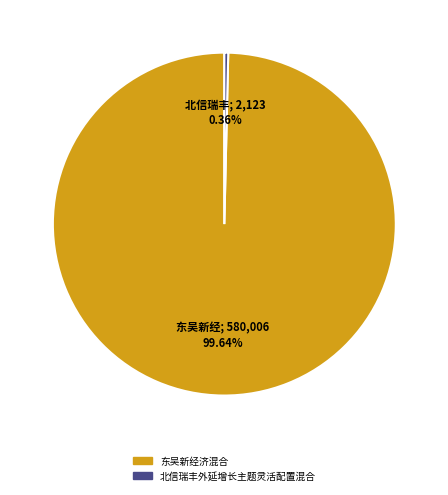

What is the smallest slice in the pie chart?

北信瑞丰外延增长主题灵活配置混合